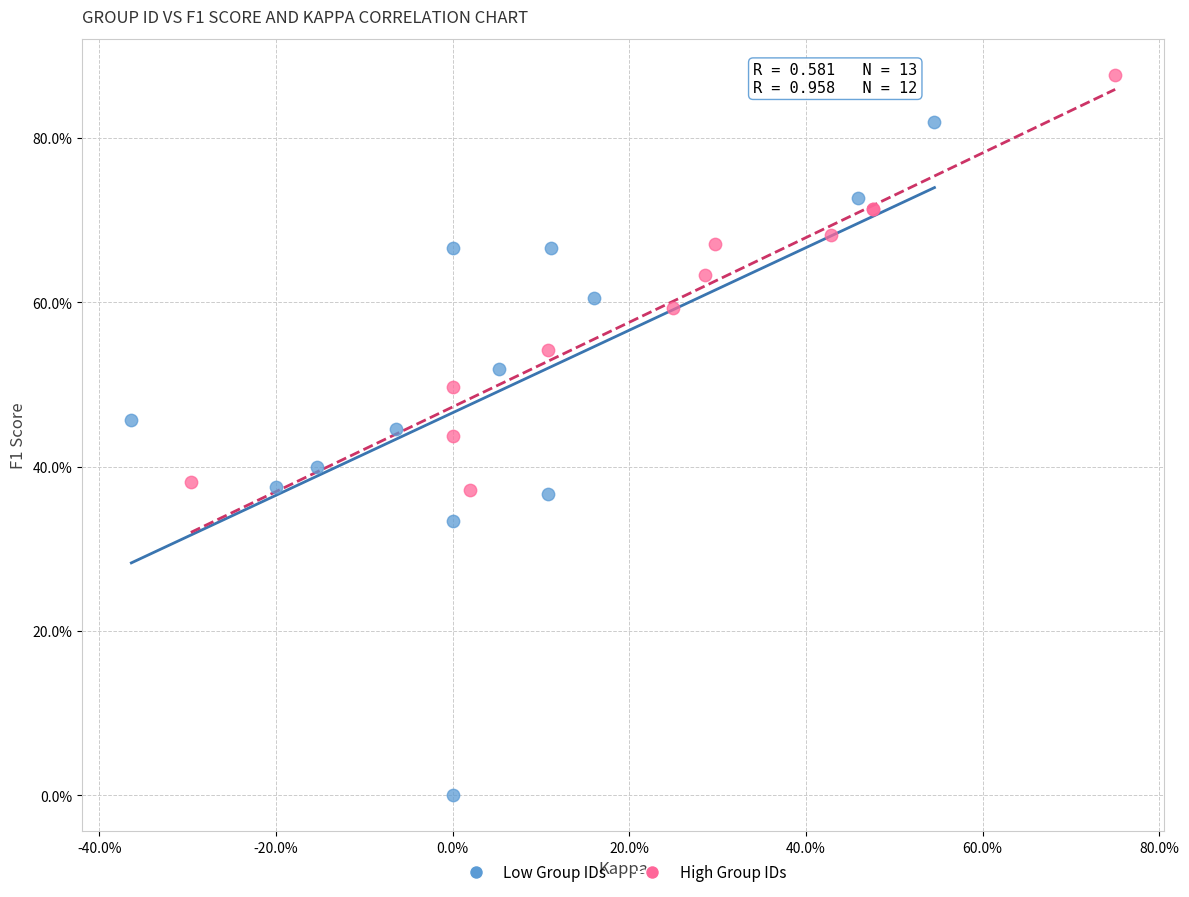

What are all the series names shown in the legend?

Low Group IDs, High Group IDs